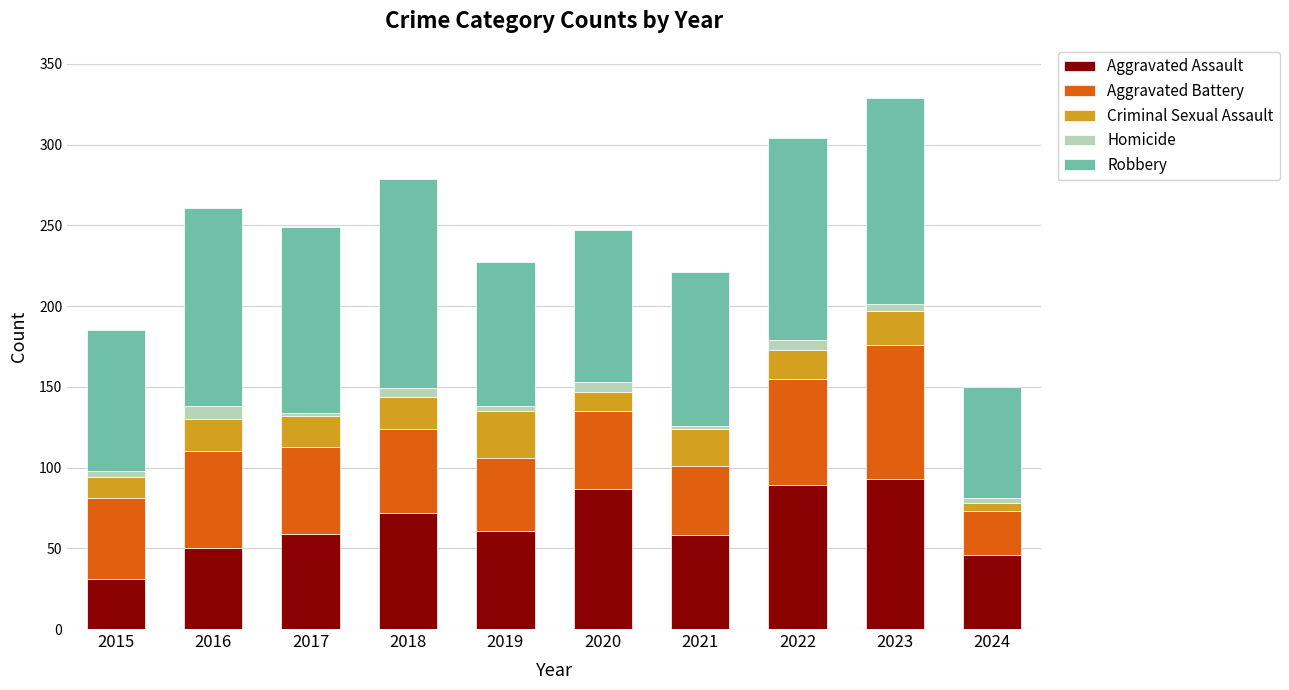

The value of Aggravated Assault at 2019 is 61. True or false?

True